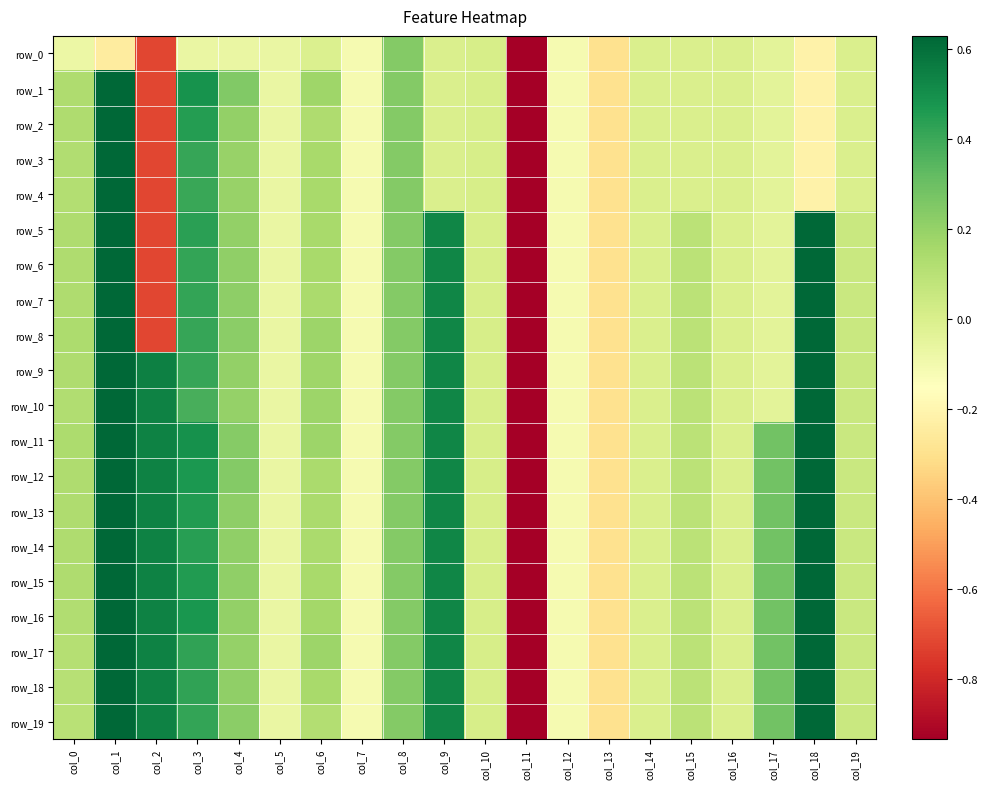

At col_9, list the series in order from smallest to largest.

row_0, row_1, row_2, row_3, row_4, row_5, row_6, row_7, row_8, row_9, row_10, row_11, row_12, row_13, row_14, row_15, row_16, row_17, row_18, row_19